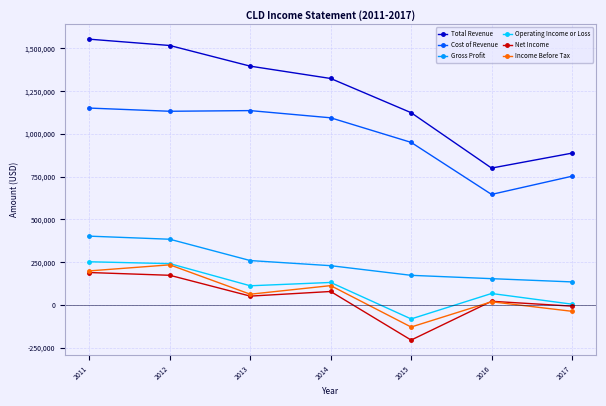

Which series has the widest spread of values?

Total Revenue